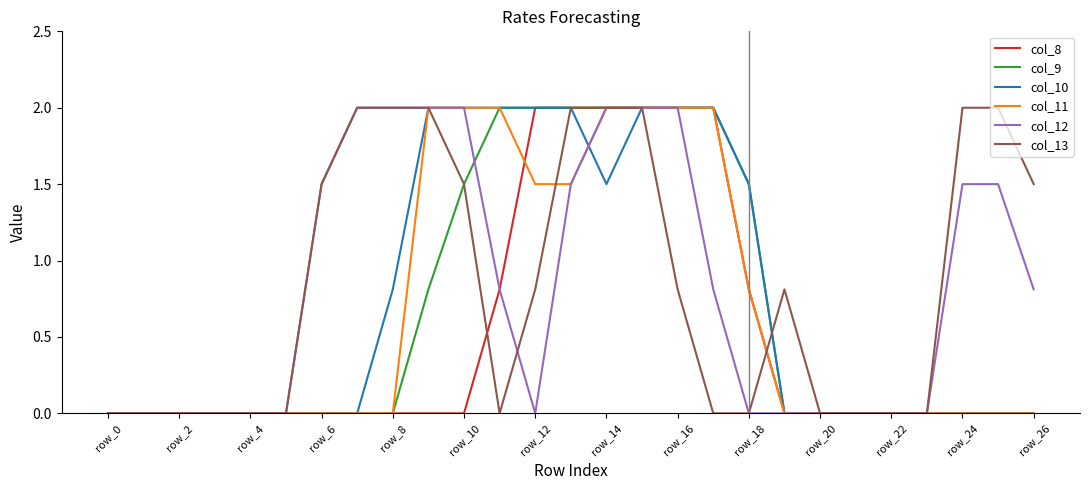

List the series in order of their peak value, lowest first.

col_8, col_9, col_10, col_11, col_12, col_13